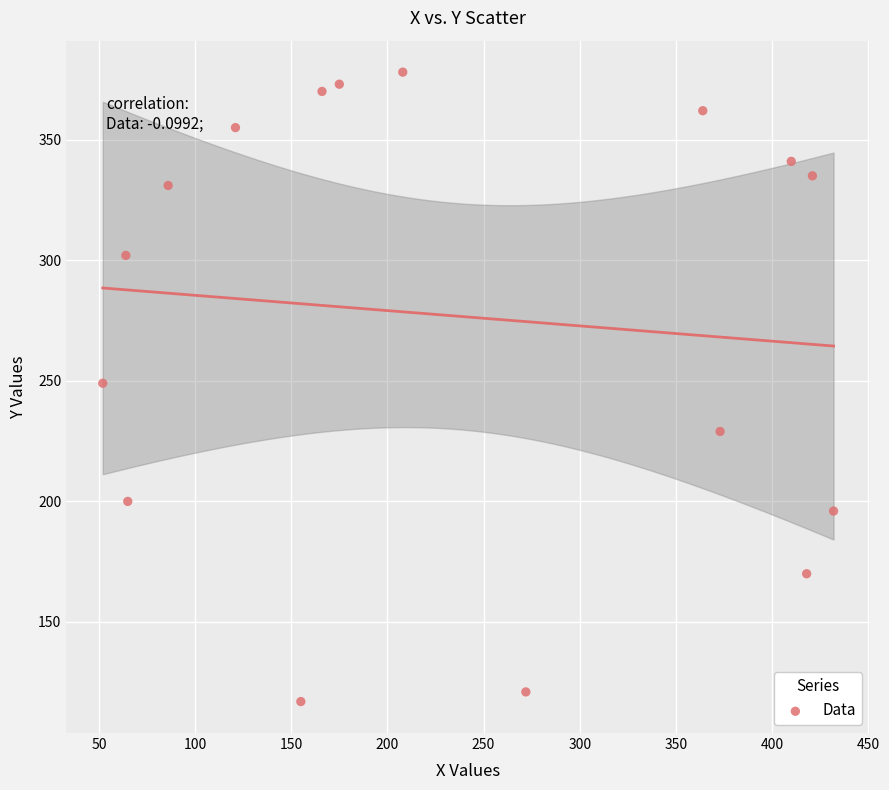

What is the range of Y values (max minus min)?

261